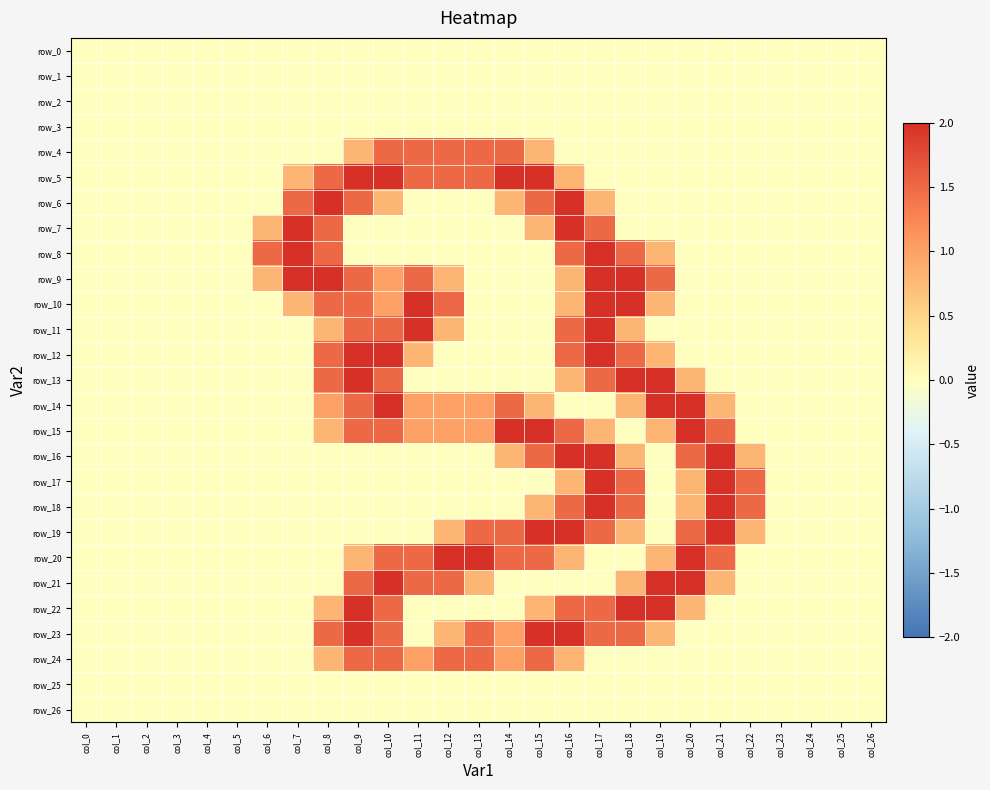

Between col_10 and col_8, which is larger?

col_10